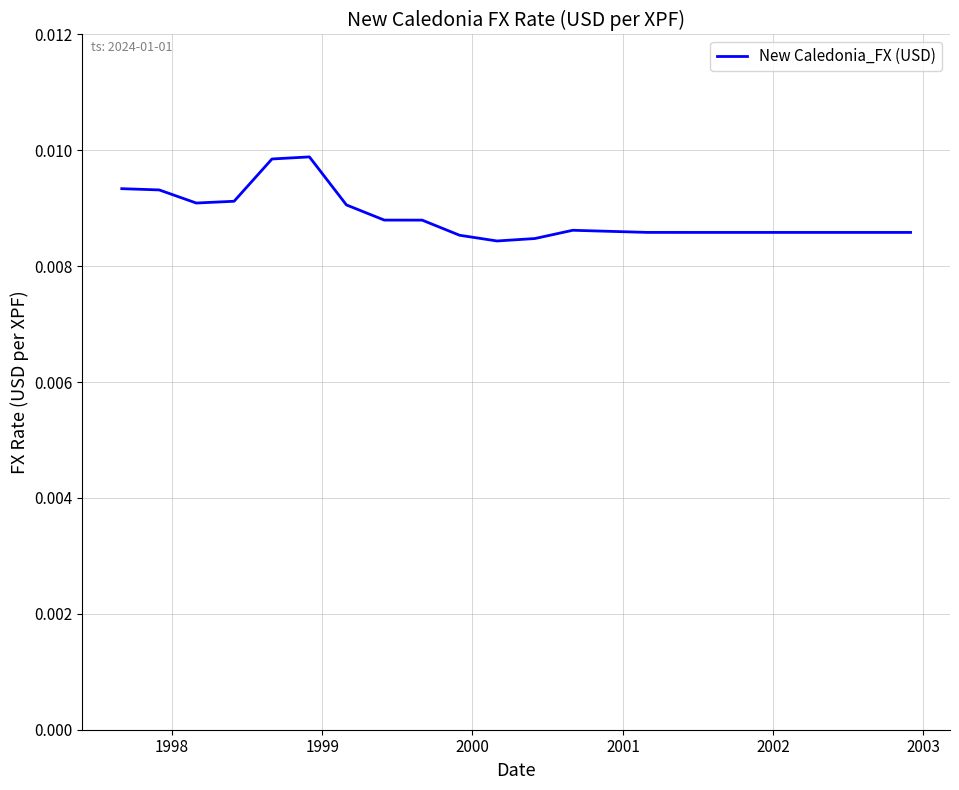

How many categories are shown in the chart?

22